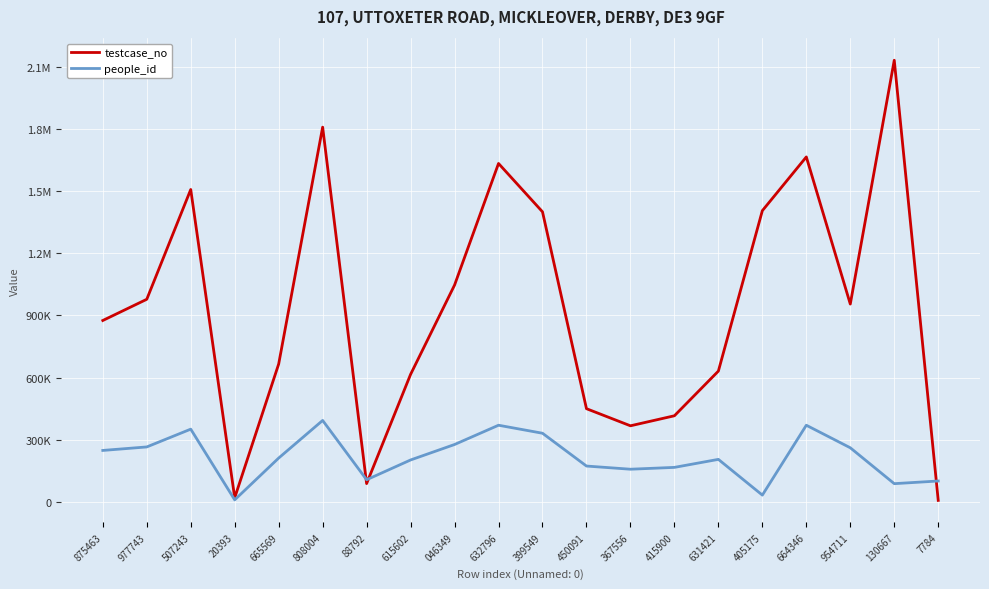

Reading right to left, what are all the values shown in this chart?

testcase_no: 7784=7785	130667=2130668	954711=954712	664346=1664347	405175=1405176	631421=631422	415900=415901	367556=367557	450091=450092	399549=1399550	632796=1632797	046349=1046350	615602=615603	88792=88793	808004=1808005	665569=665570	20393=20394	507243=1507244	977743=977744	875463=875464
people_id: 7784=101283	130667=88466	954711=261509	664346=370270	405175=33266	631421=205623	415900=166973	367556=158109	450091=173445	399549=331638	632796=370270	046349=277323	615602=202748	88792=107301	808004=393383	665569=211957	20393=10358	507243=351367	977743=265578	875463=248713